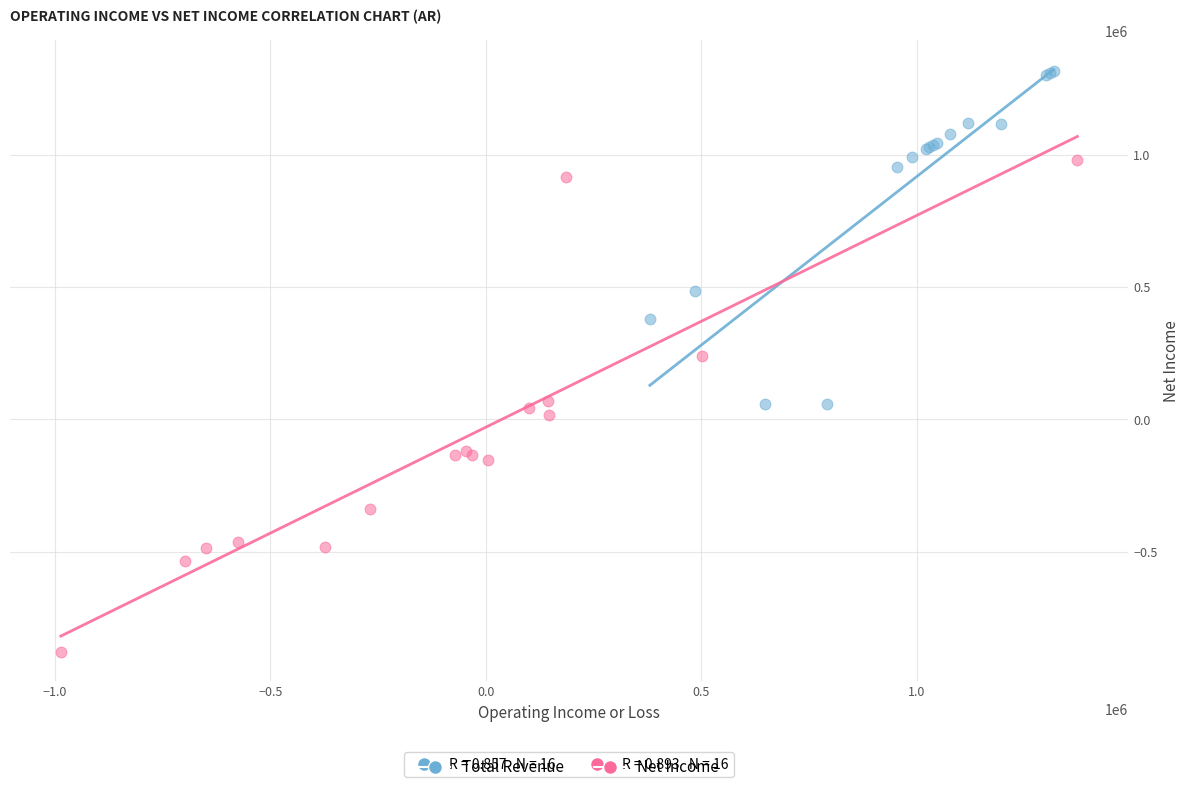

Which series has the largest Y range (max minus min)?

Net Income